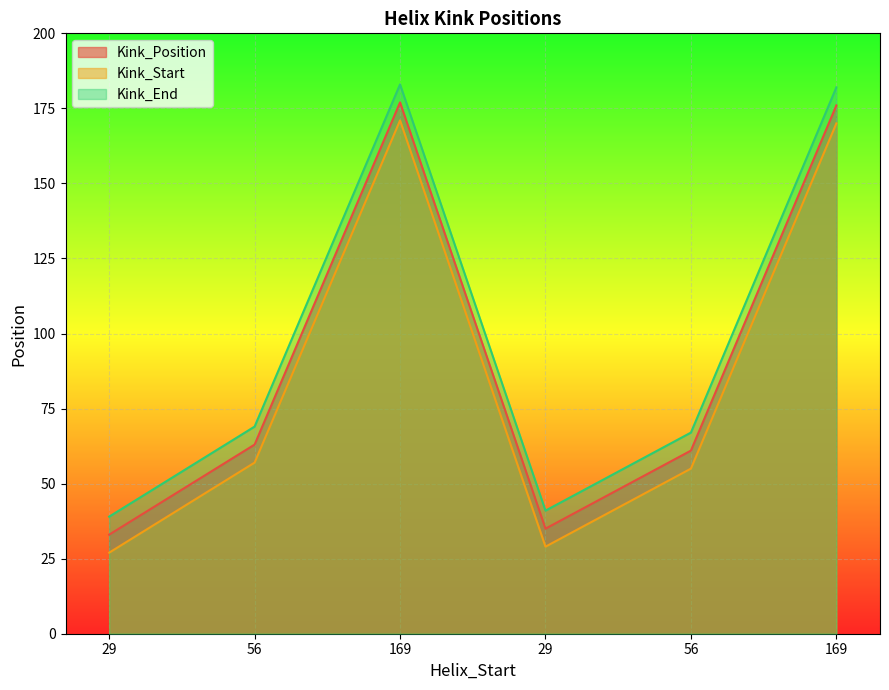

True or false: Kink_Start has a value of 171 at 169.

True